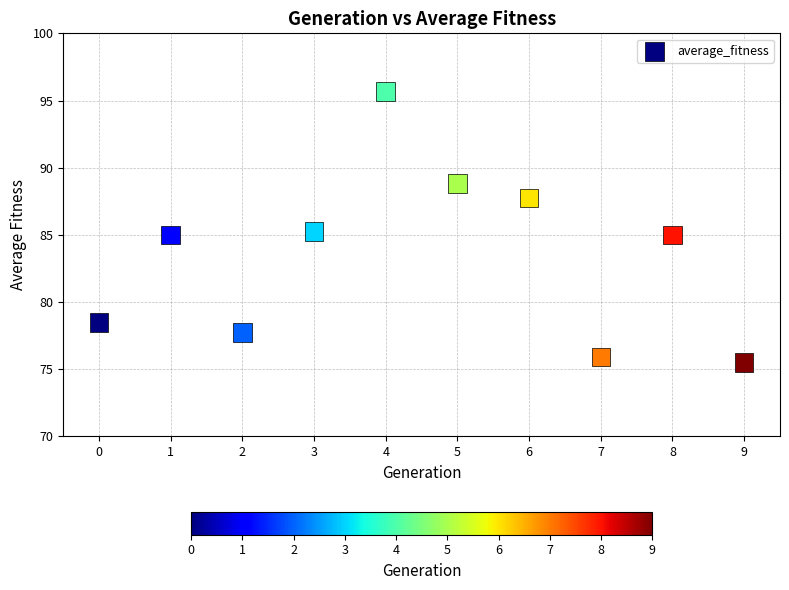

What is the average Y value?

83.5